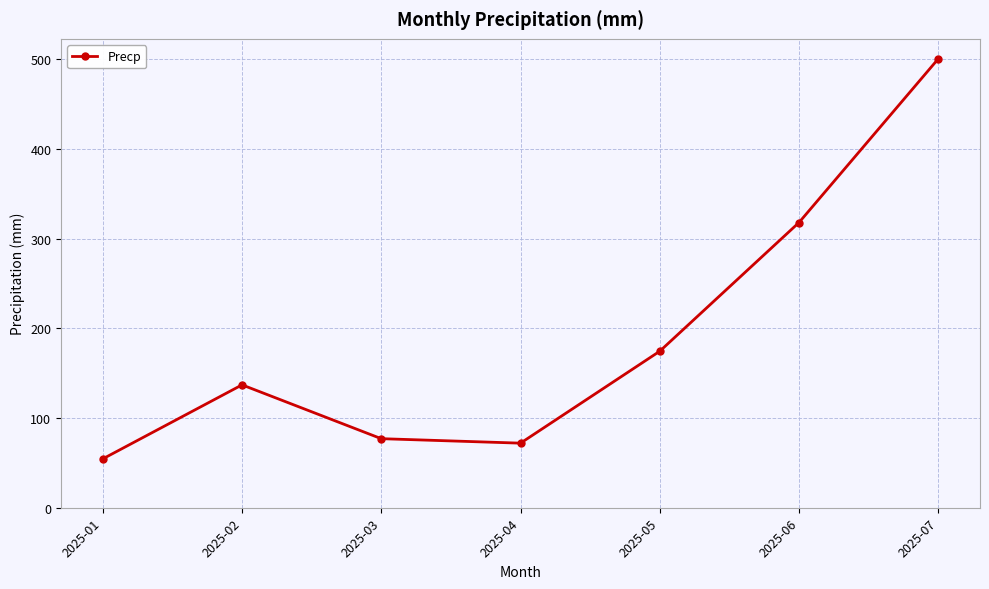

List the labels in order of value, smallest first.

2025-01, 2025-04, 2025-03, 2025-02, 2025-05, 2025-06, 2025-07